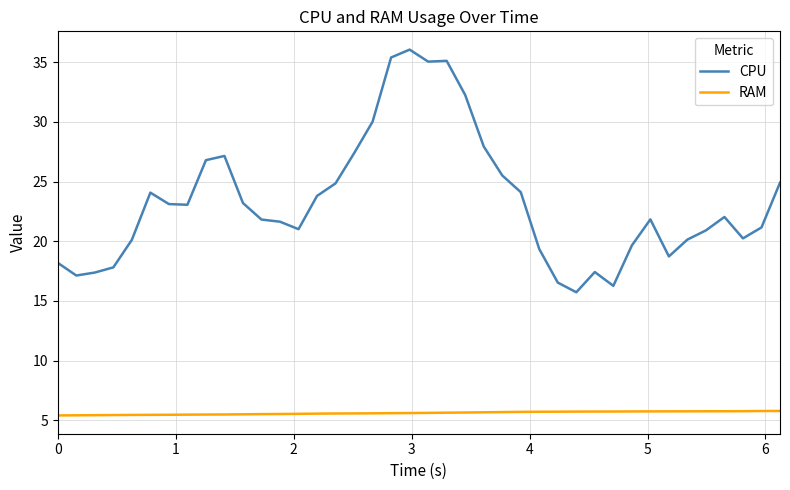

Which series has the largest range (max minus min)?

CPU